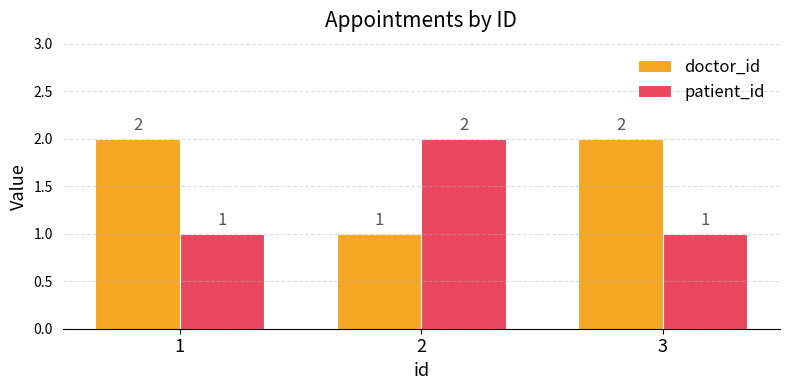

Count the number of categories in the chart.

3